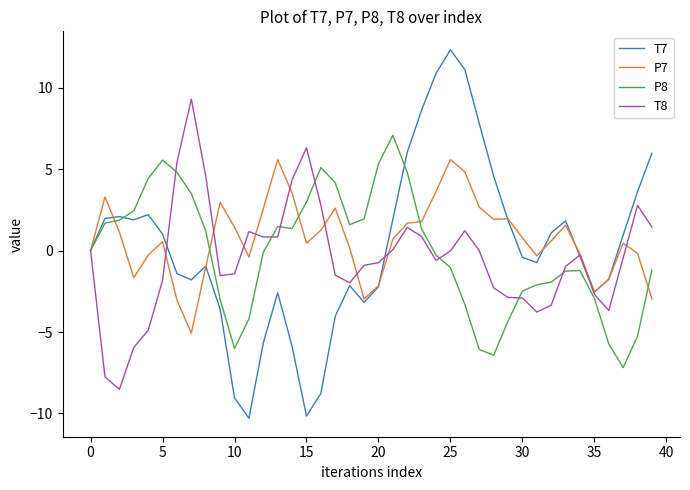

What is the lowest value of the P7 series?

-5.1